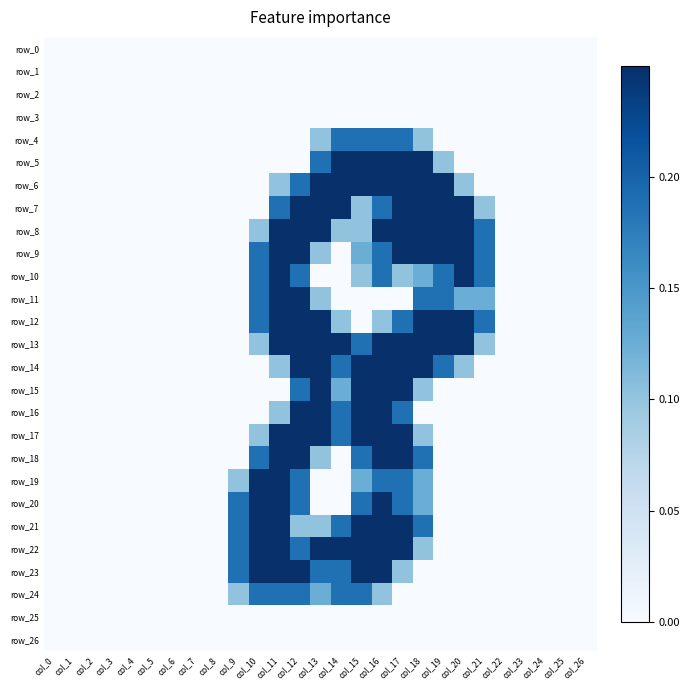

Count the number of data series in this chart.

27